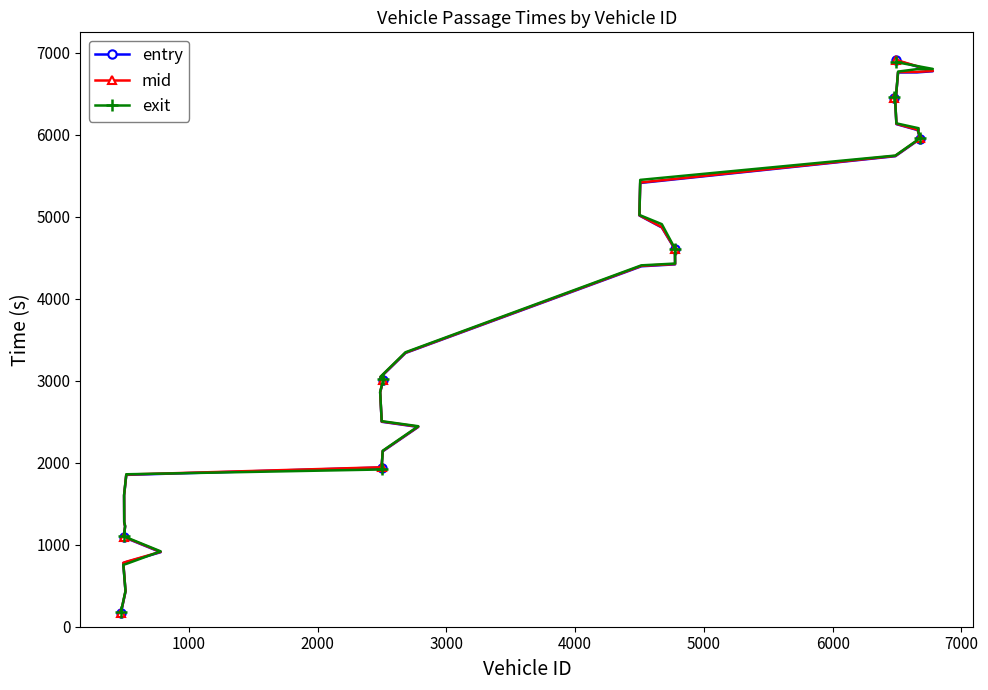

Rank the series by their maximum value, from highest to lowest.

mid, entry, exit